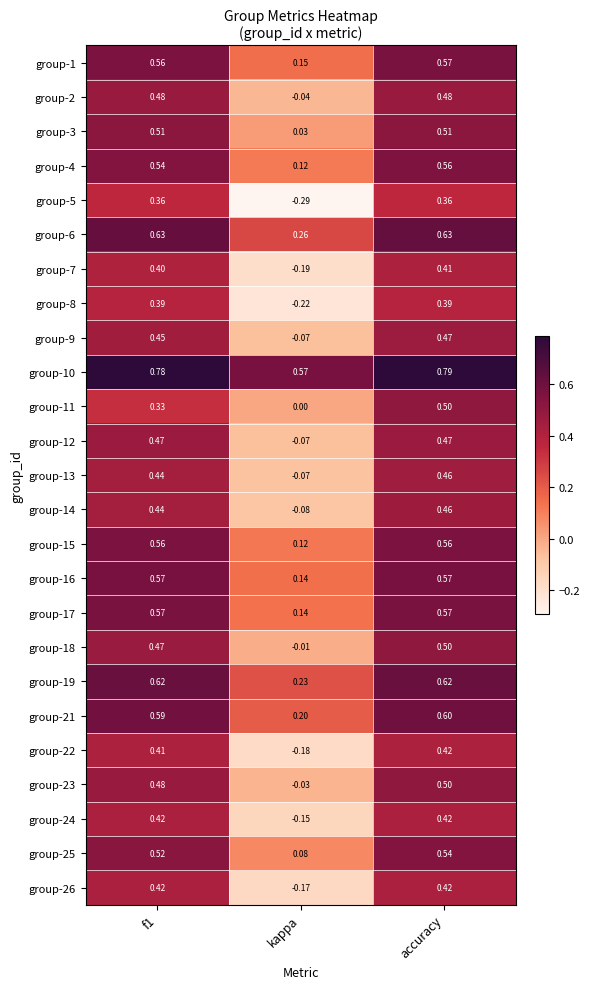

What is the total value across all series at f1?

12.4